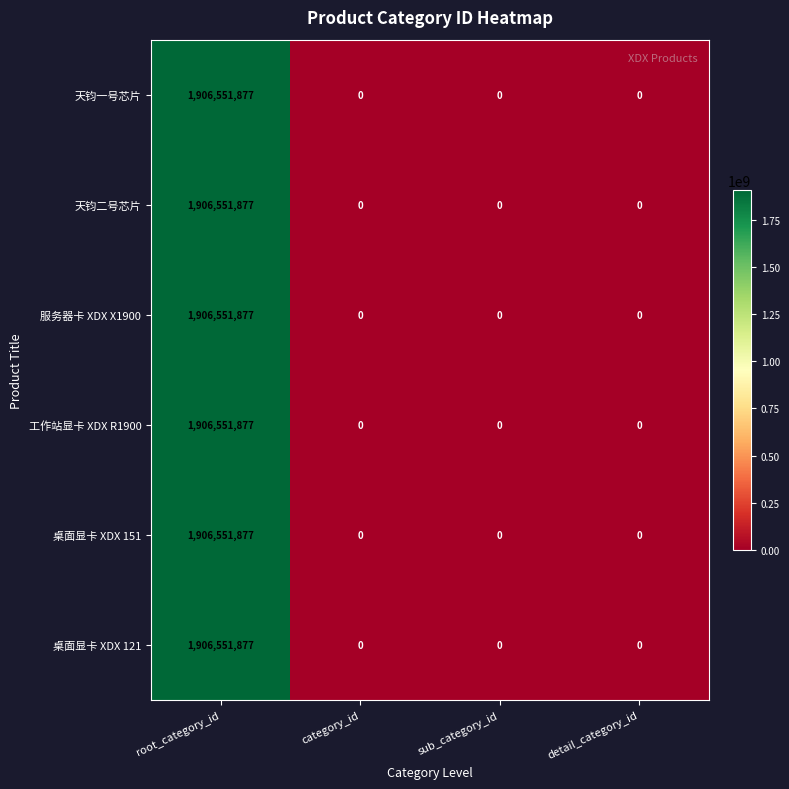

Which label corresponds to the largest value in the chart?

root_category_id